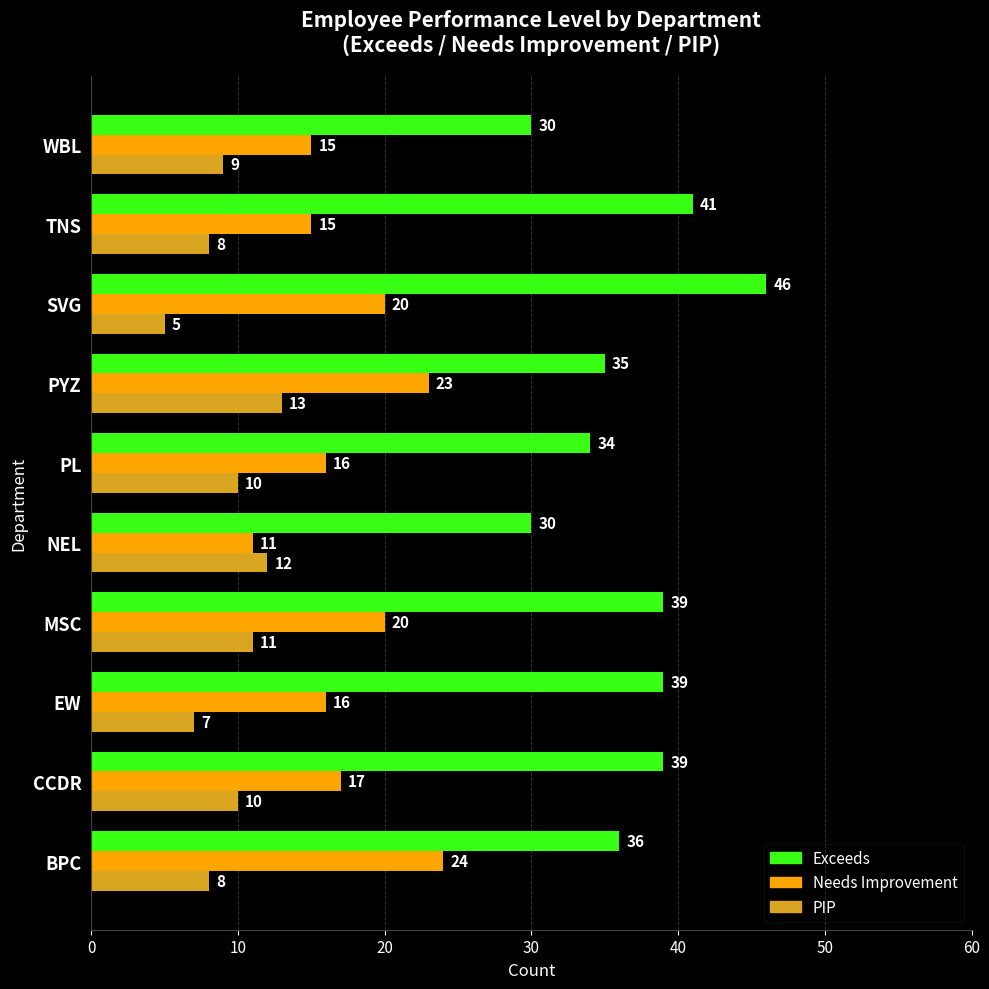

Which series has the largest total across all categories?

Exceeds